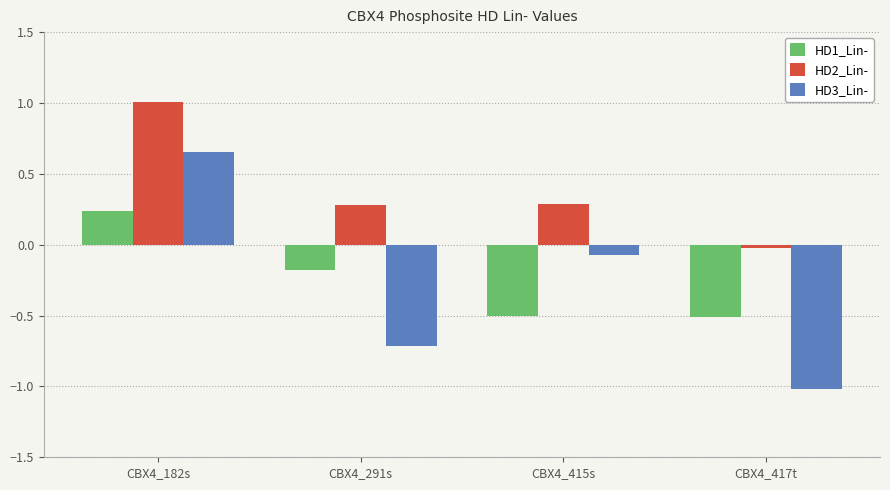

How many data points in HD1_Lin- are above 0?

1